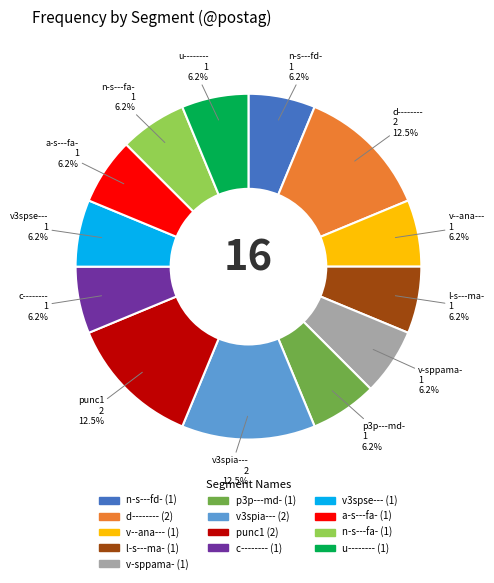

Does a-s---fa- account for over 50% of the chart?

No